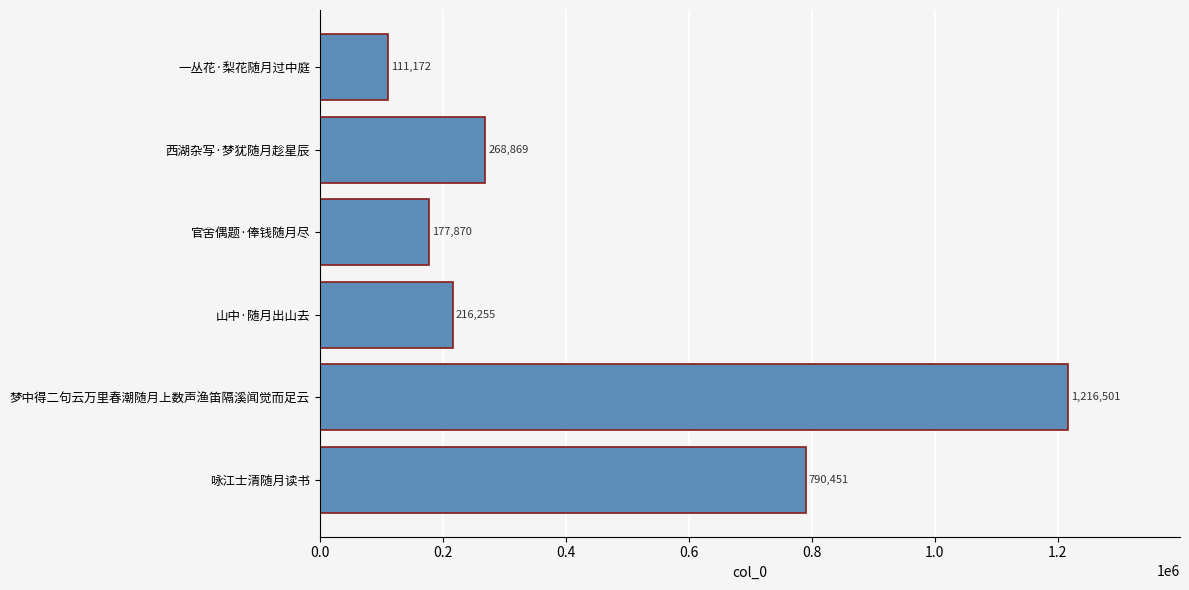

True or false: the data shows 177870 at 官舍偶题·俸钱随月尽.

True